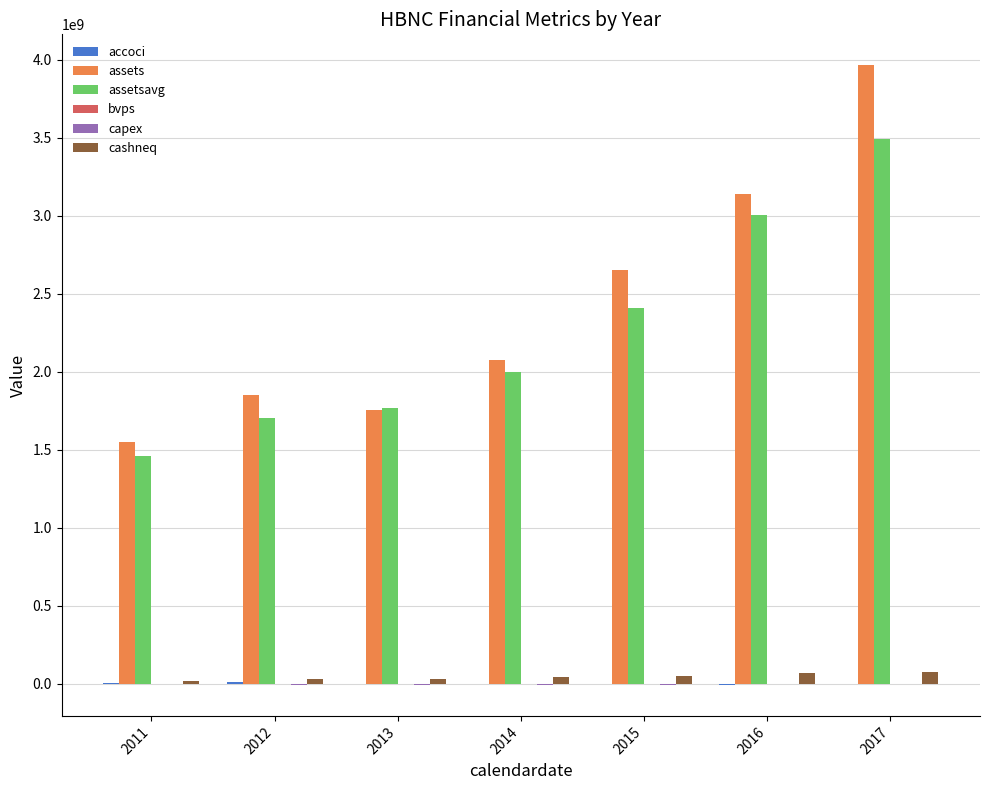

True or false: assets has a value of 1758276000.0 at 2013.

True